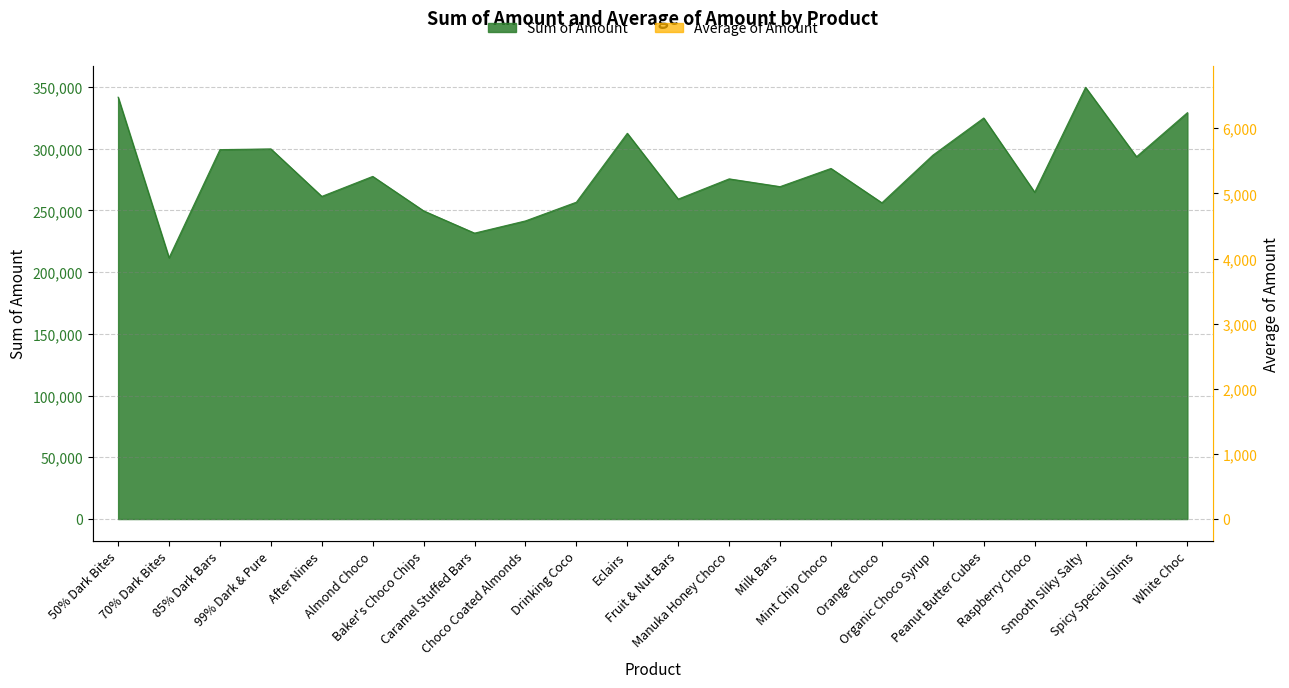

True or false: Sum of Amount has more than 0 interior local peaks.

True